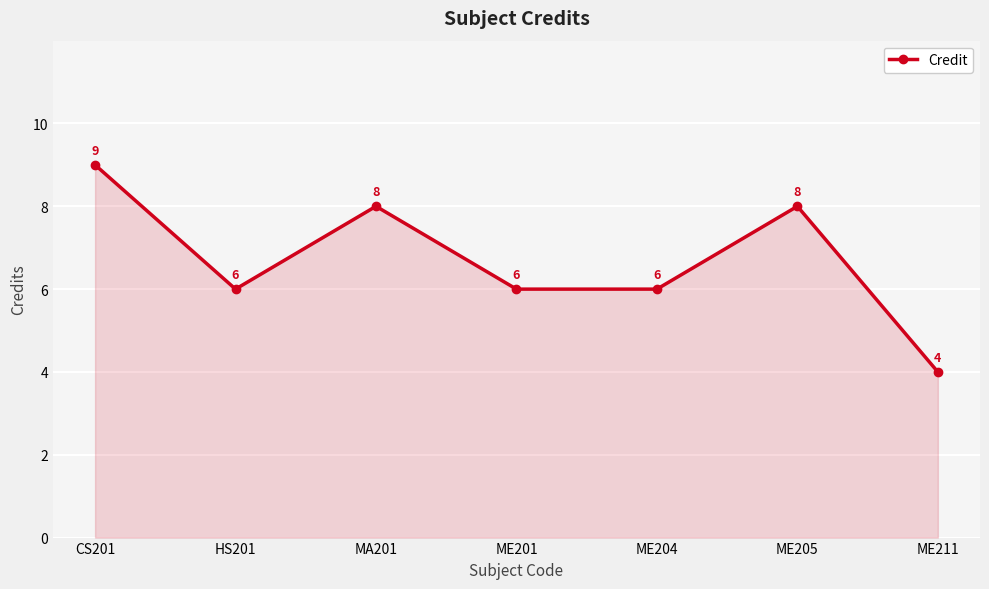

Which has a higher value, MA201 or CS201?

CS201